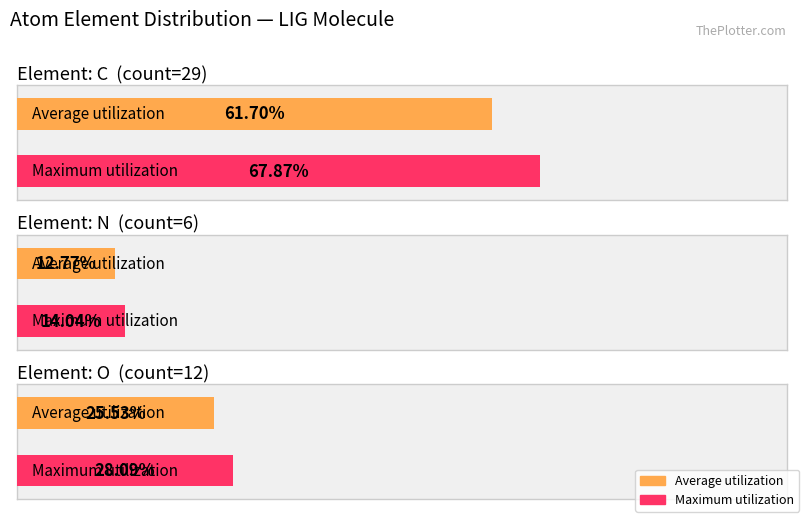

The chart shows a value of 12 at O. True or false?

True